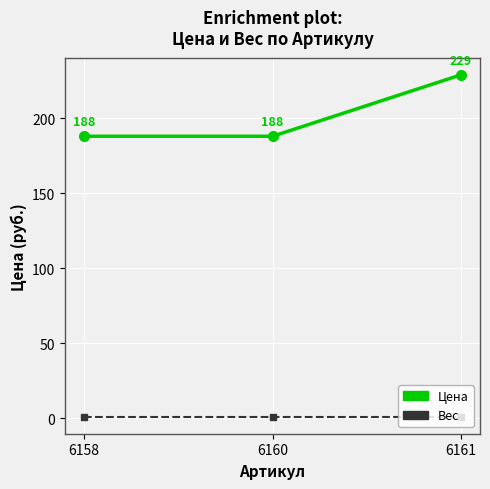

What is the difference between the Цена values at 6158 and 6161?

41